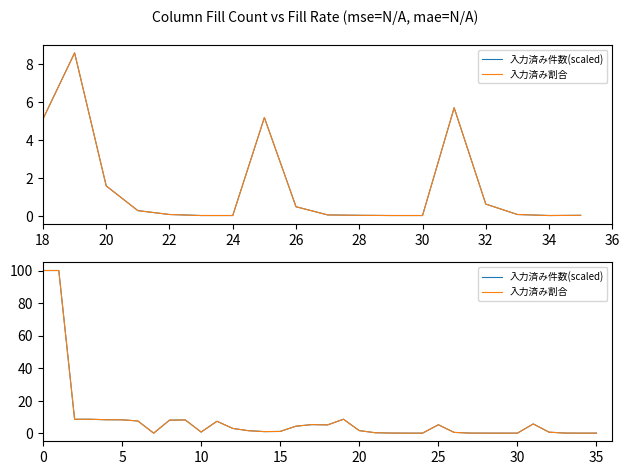

Rank the series by their average value, from highest to lowest.

入力済み件数(scaled), 入力済み割合